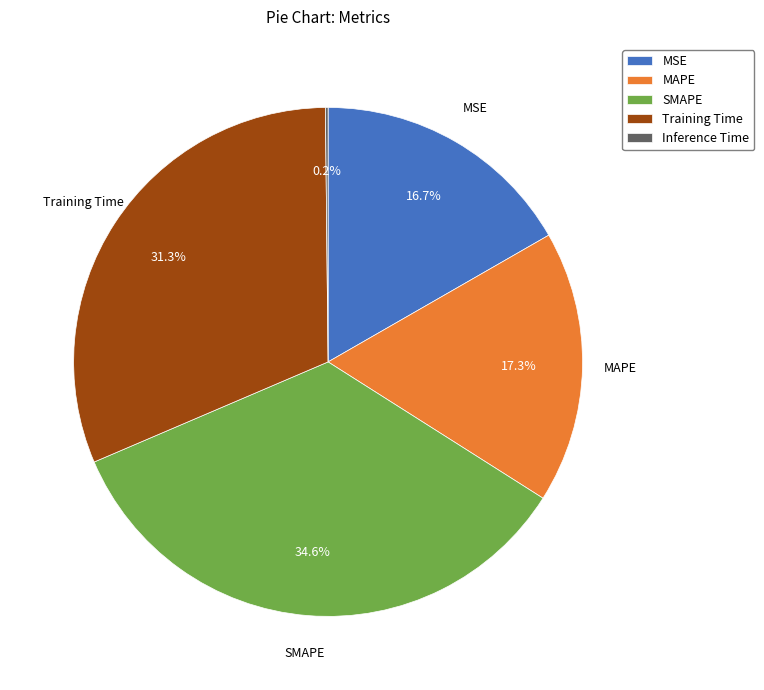

The Training Time slice represents 31% of the pie. True or false?

True